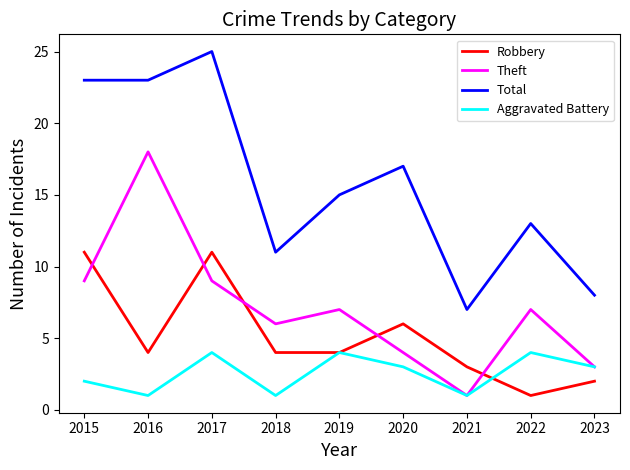

Reading left to right, transcribe all the data shown in this chart.

Robbery: 2015=11	2016=4	2017=11	2018=4	2019=4	2020=6	2021=3	2022=1	2023=2
Theft: 2015=9	2016=18	2017=9	2018=6	2019=7	2020=4	2021=1	2022=7	2023=3
Total: 2015=23	2016=23	2017=25	2018=11	2019=15	2020=17	2021=7	2022=13	2023=8
Aggravated Battery: 2015=2	2016=1	2017=4	2018=1	2019=4	2020=3	2021=1	2022=4	2023=3